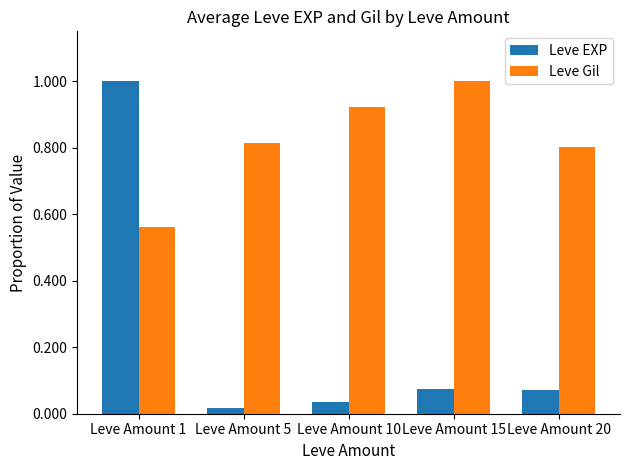

What is the average value of the Leve EXP series?

0.2